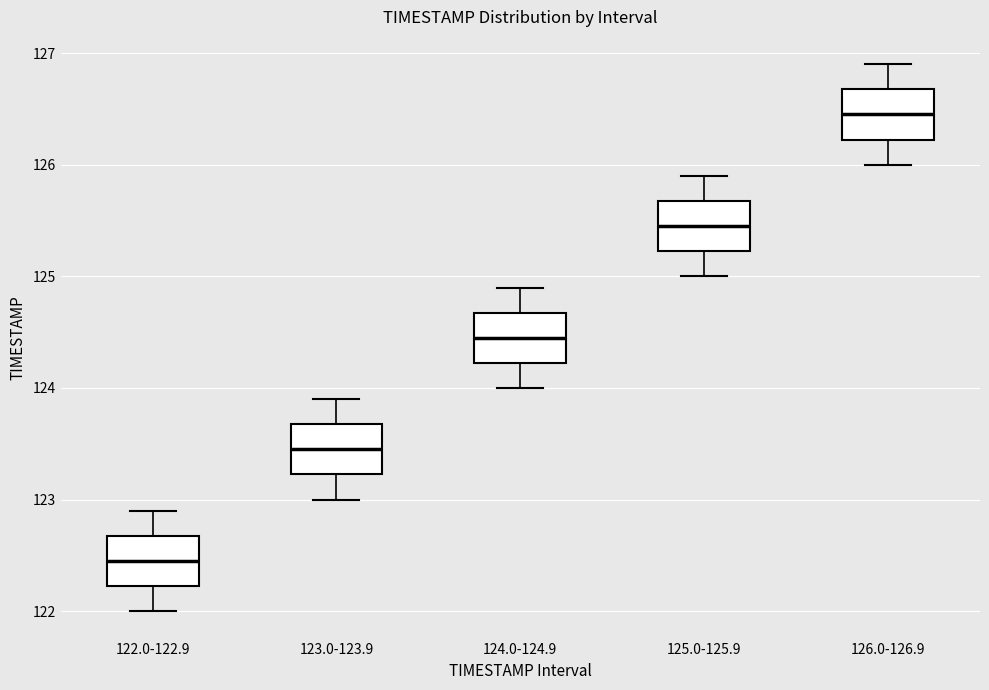

Which box's median line is the lowest?

122.0-122.9